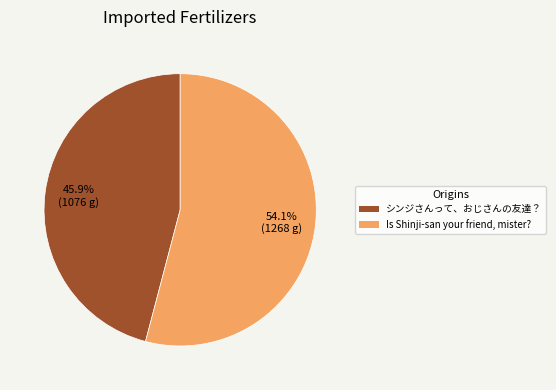

Which category has the smallest portion of the pie?

シンジさんって、おじさんの友達？